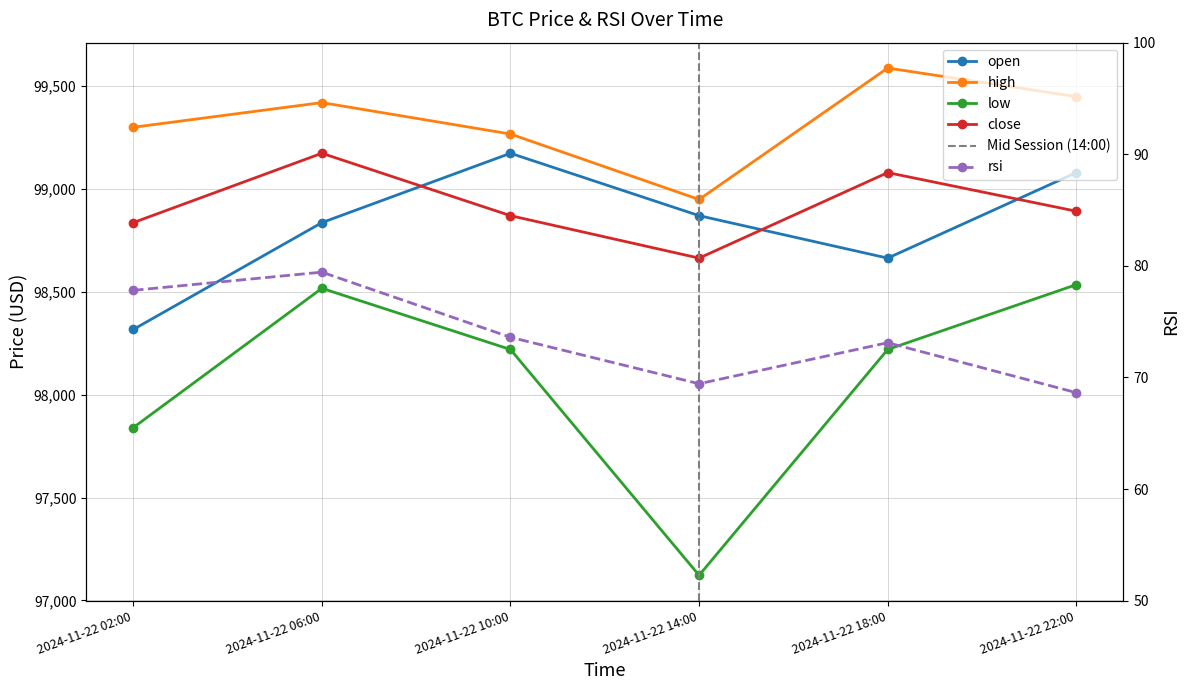

True or false: close and rsi intersect in this chart.

False